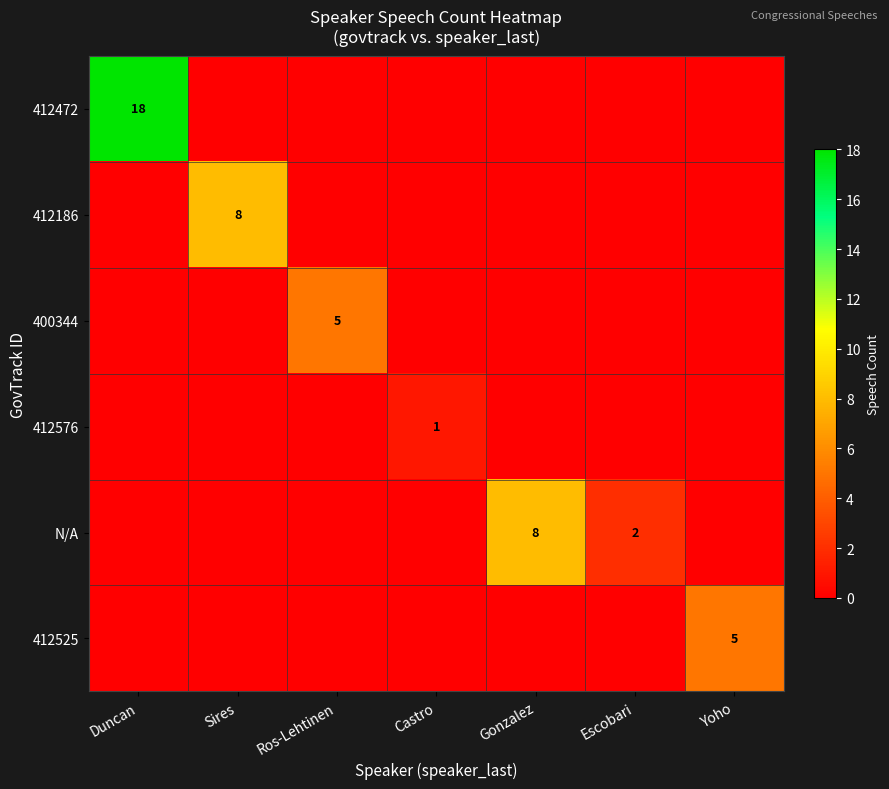

Is it true that 412576 equals 1 at Castro?

True